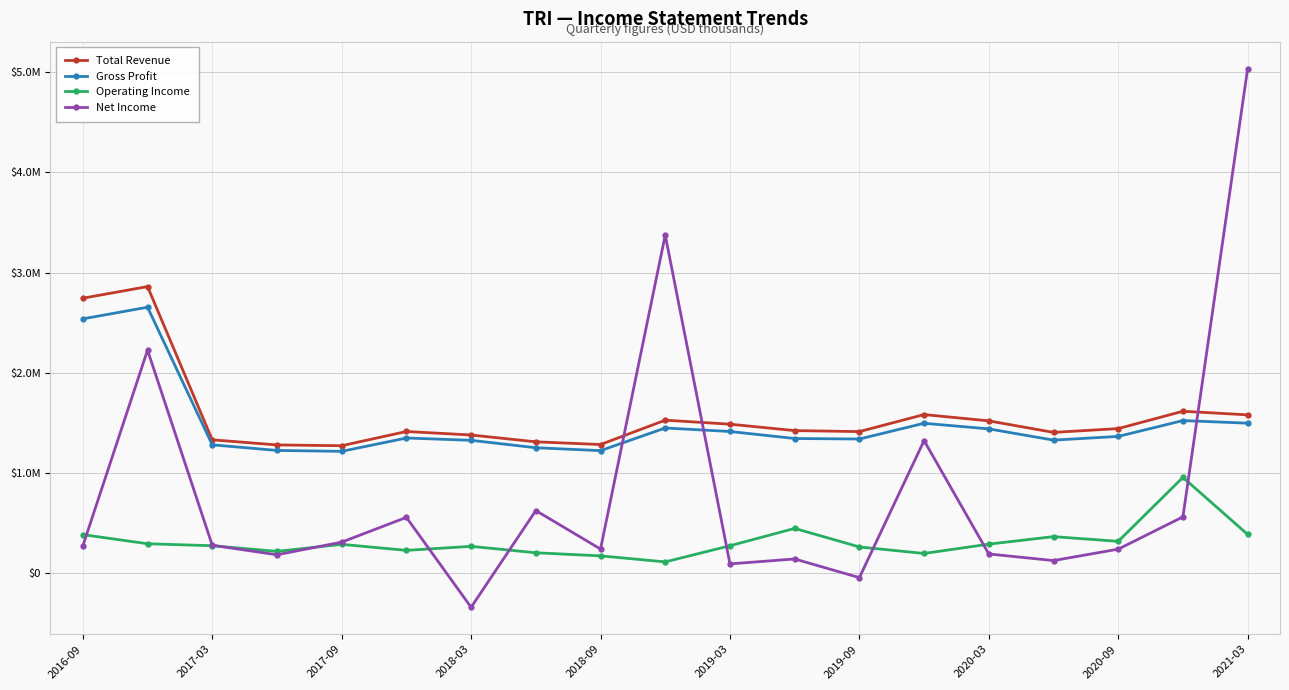

What is the difference between the maximum and minimum values in the Total Revenue series?

1588000